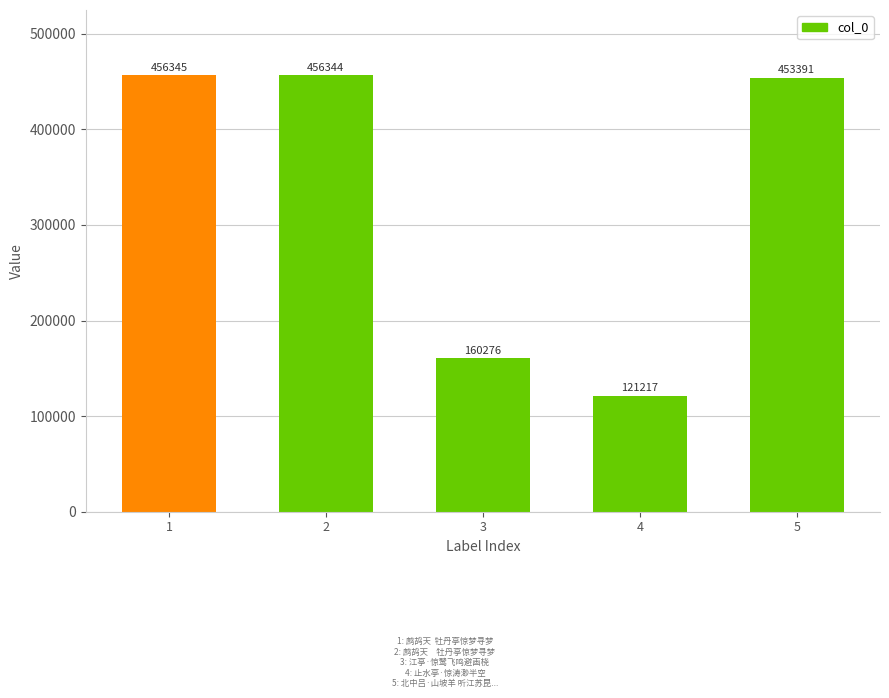

Rank the categories by value from lowest to highest.

4, 3, 5, 2, 1